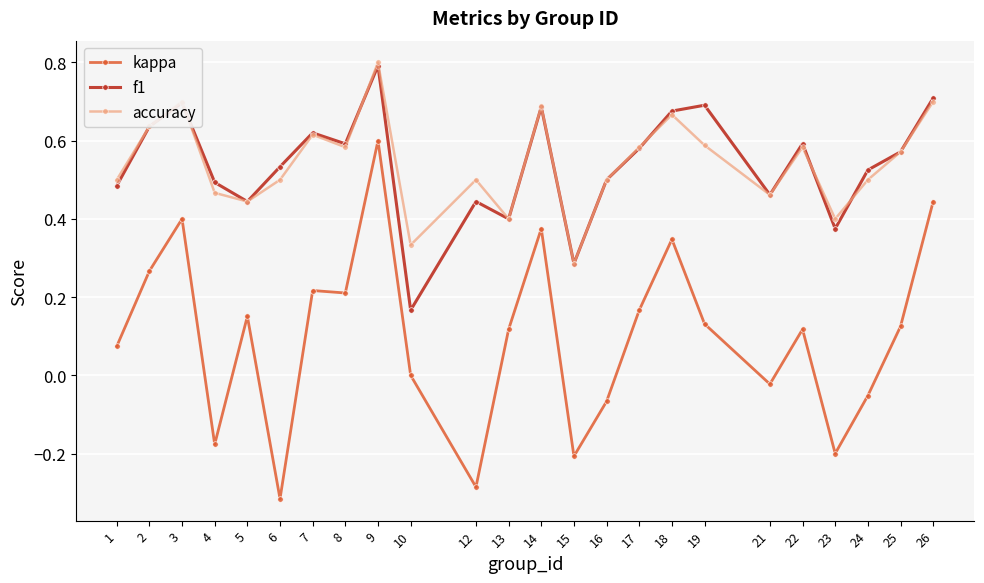

Which series has the largest range (max minus min)?

kappa